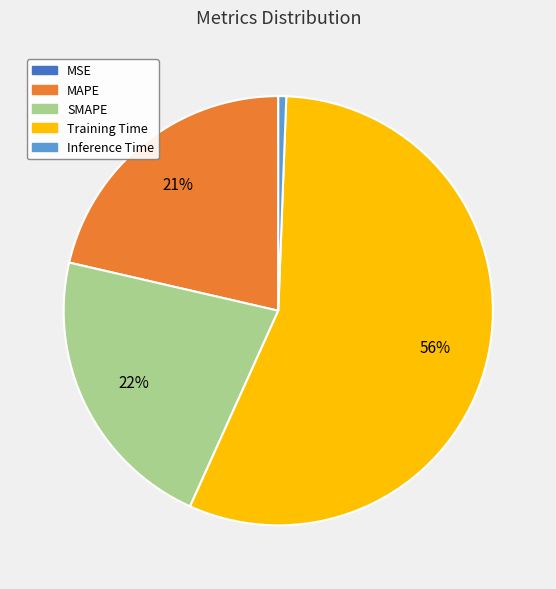

True or false: SMAPE accounts for 22% of the total.

True